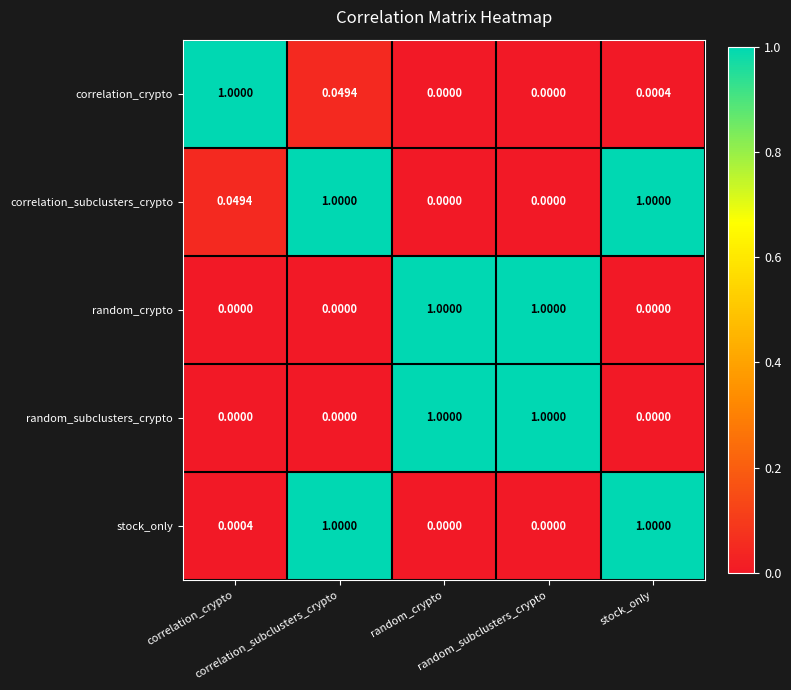

List the labels in order of random_subclusters_crypto value, smallest first.

correlation_crypto, correlation_subclusters_crypto, stock_only, random_crypto, random_subclusters_crypto